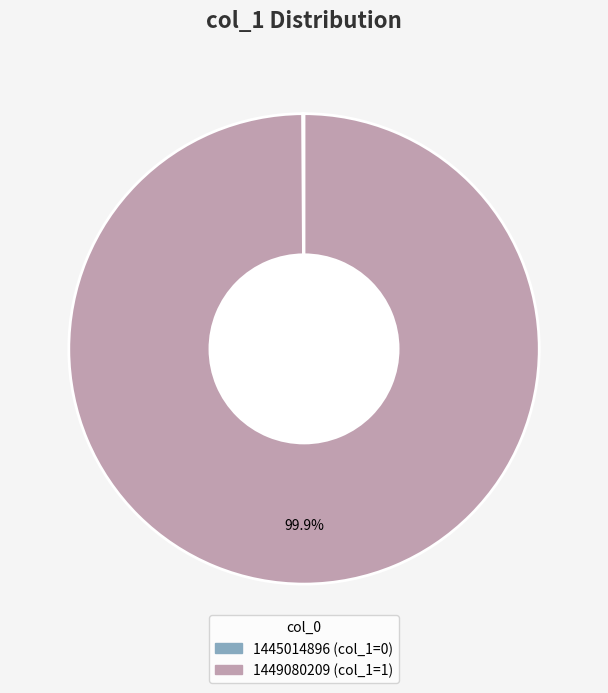

Which category accounts for the majority?

1449080209